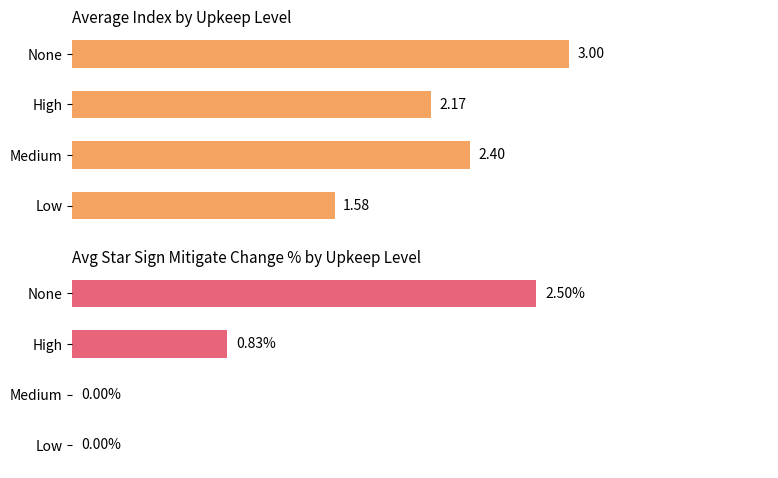

Which series has the largest range (max minus min)?

Avg Star Mitigate %